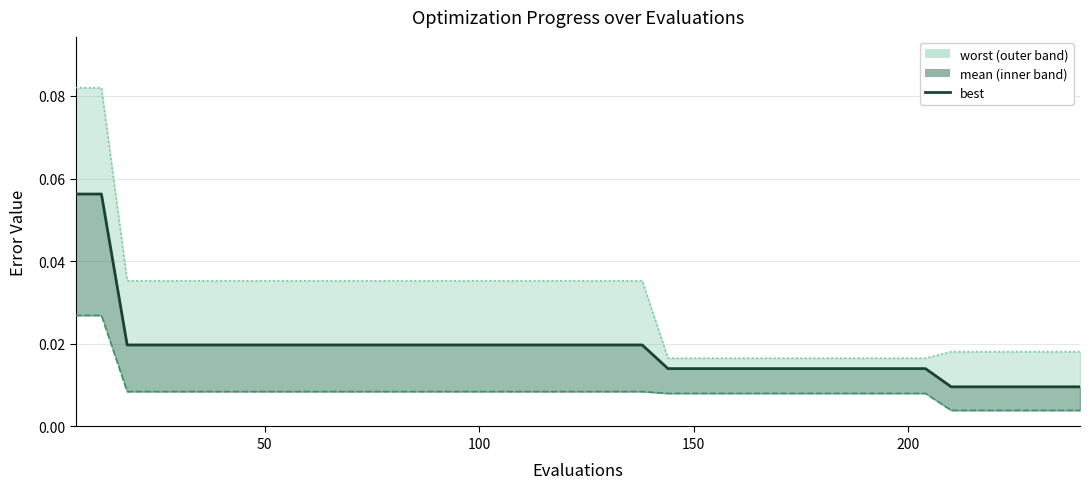

How many values are between 0 and 1?

40